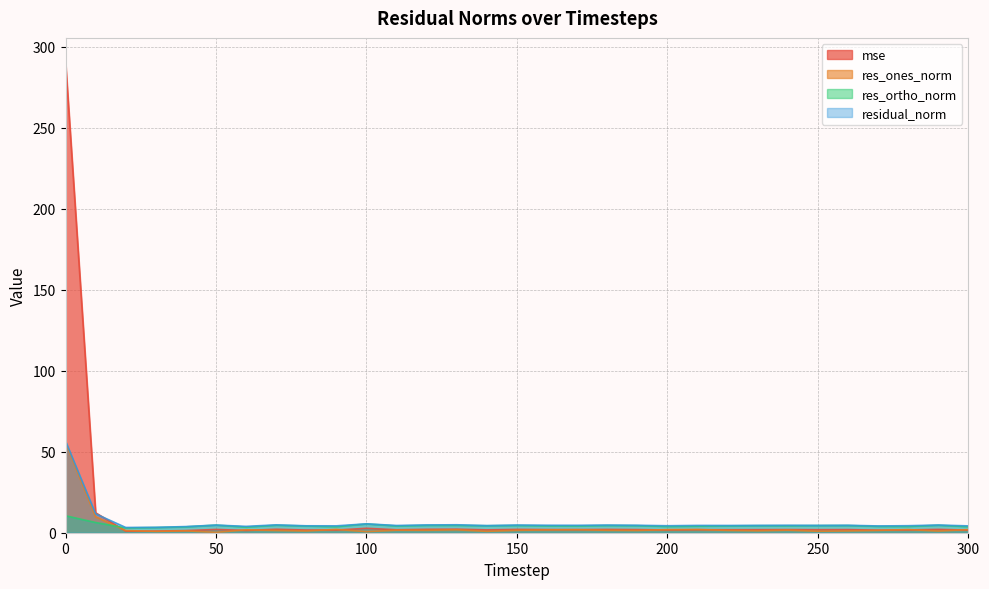

List the labels in order of res_ones_norm value, smallest first.

50, 100, 30, 140, 250, 290, 80, 260, 40, 230, 20, 70, 190, 220, 270, 180, 150, 120, 110, 240, 160, 130, 60, 170, 200, 280, 300, 210, 90, 10, 0